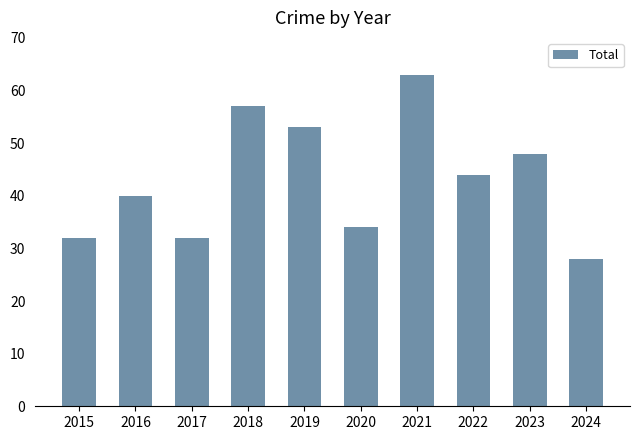

What is the sum of all values?

431